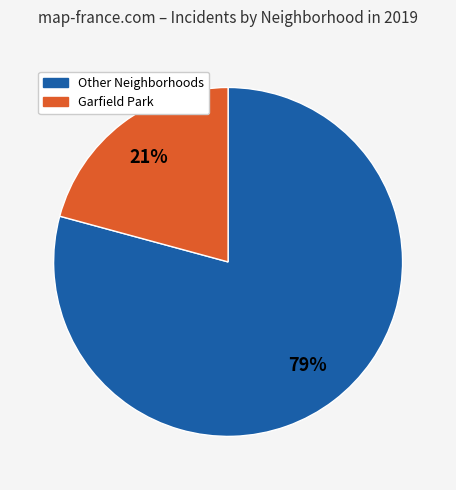

How many segments does this pie chart have?

2